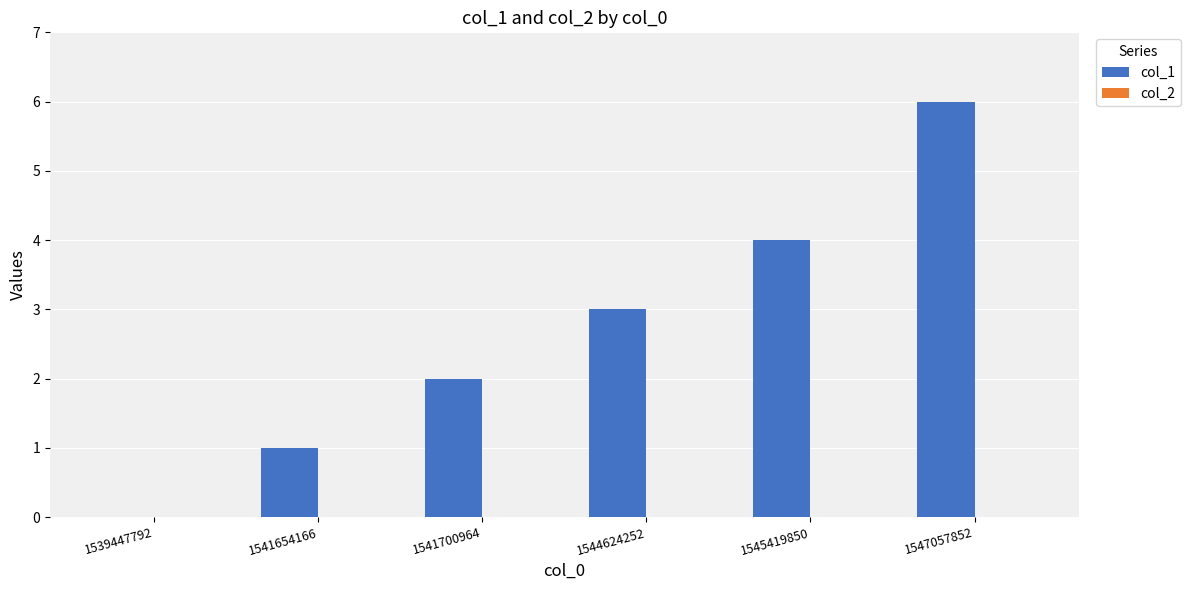

What is the greatest value displayed?

6